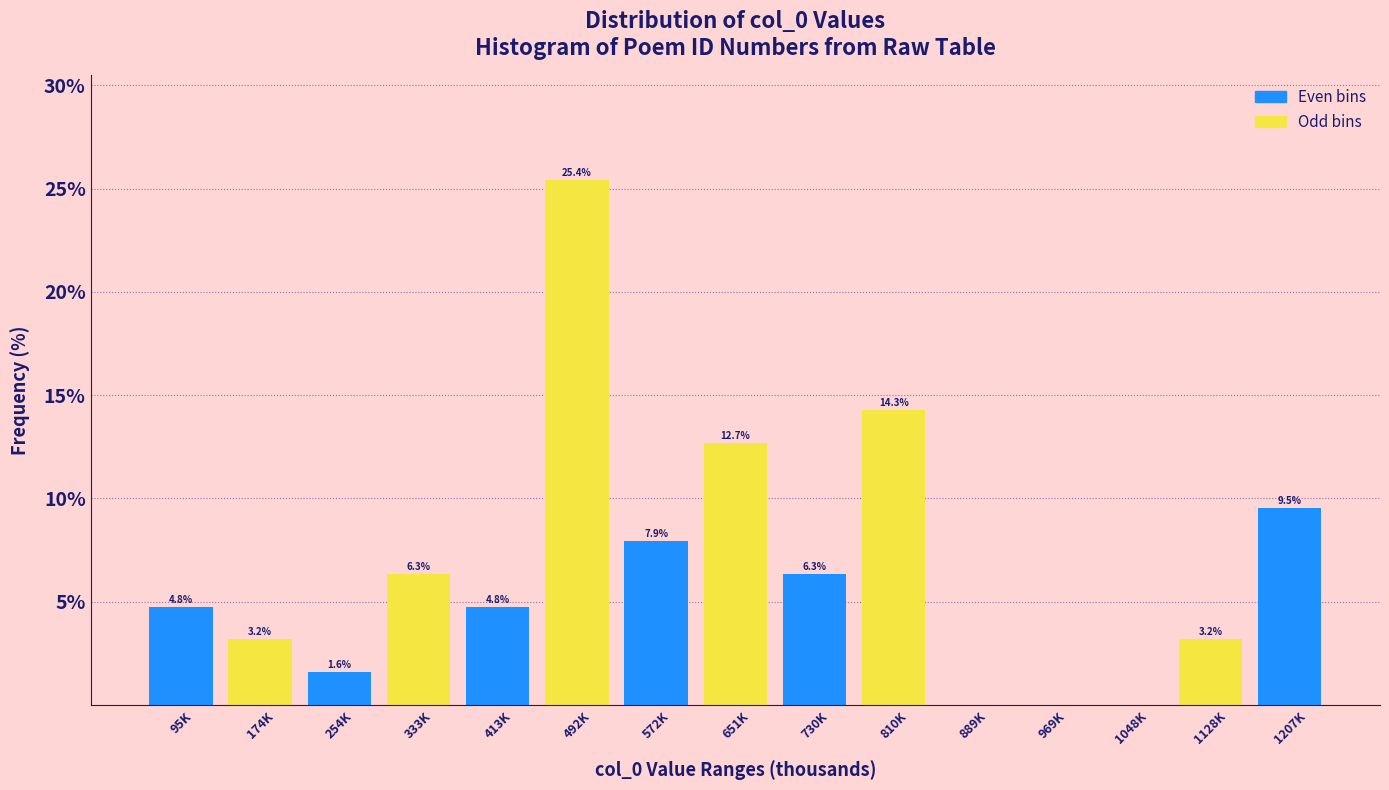

Reading left to right, what are all the values shown in this chart?

95K=4.8	174K=3.2	254K=1.6	333K=6.3	413K=4.8	492K=25.4	572K=7.9	651K=12.7	730K=6.3	810K=14.3	889K=0.0	969K=0.0	1048K=0.0	1128K=3.2	1207K=9.5